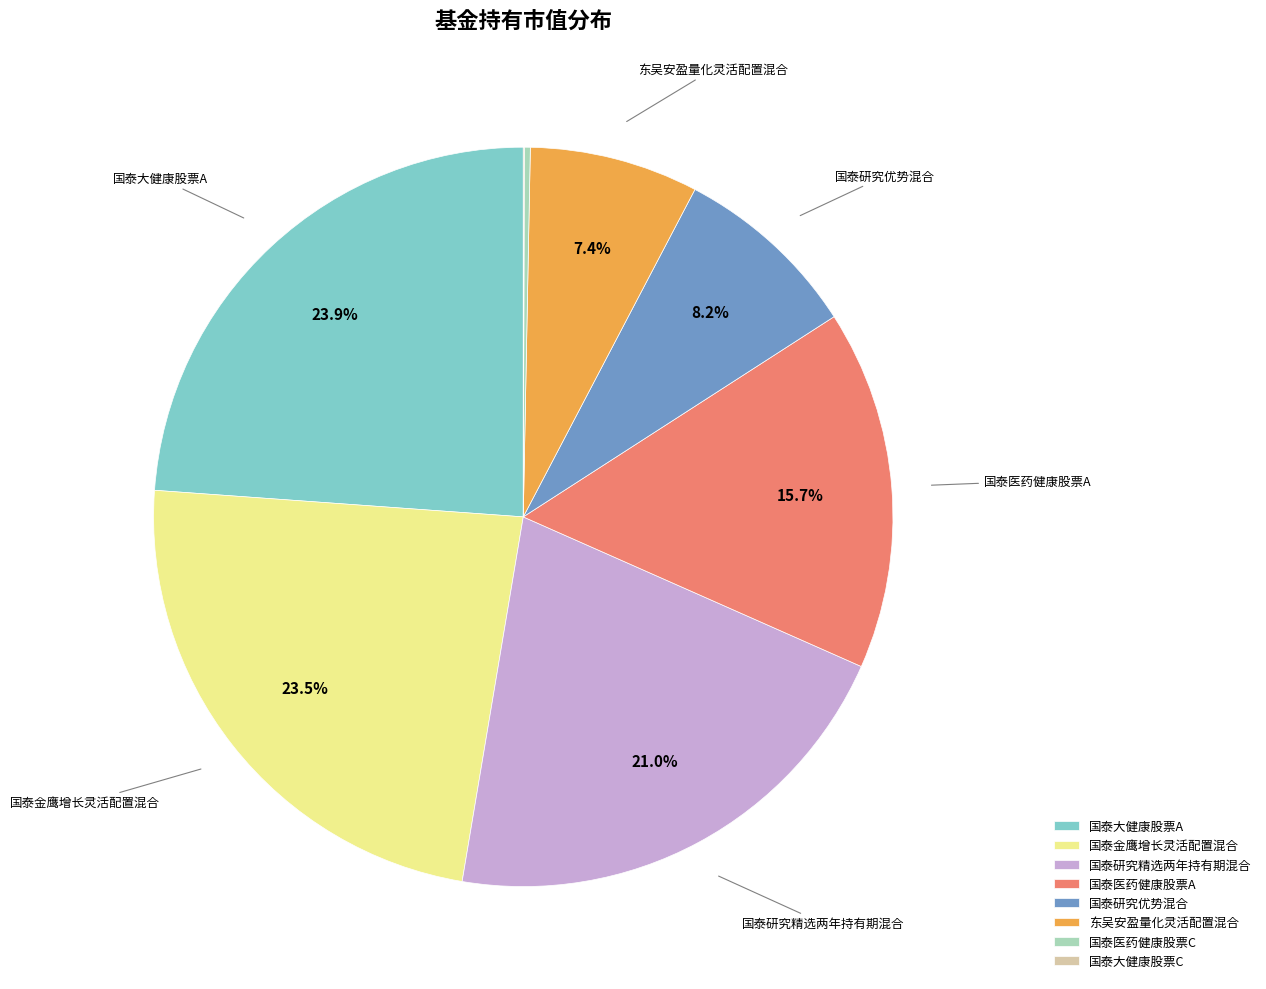

Combined, what portion of the pie is 国泰研究优势混合 and 国泰医药健康股票A?

23.9%